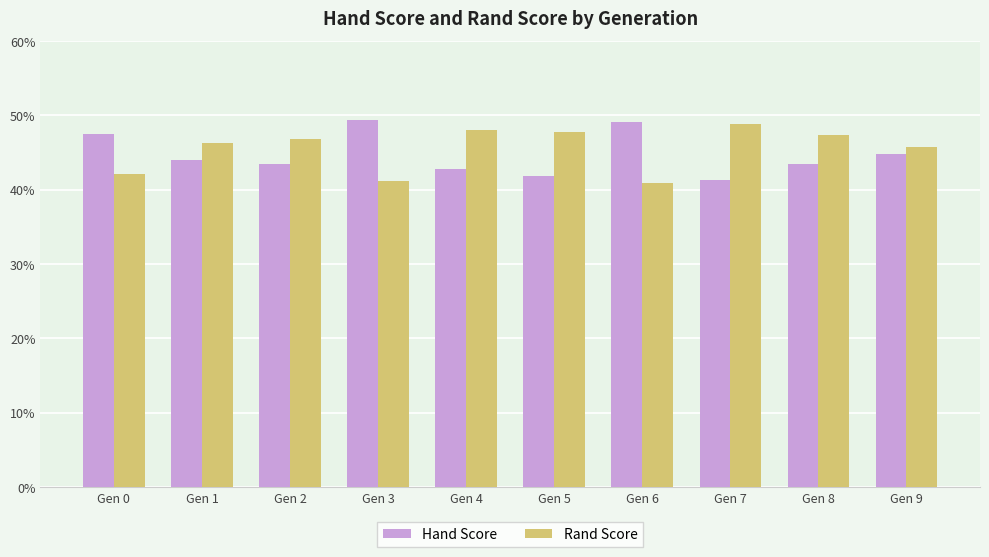

What is the difference between the Rand Score values at Gen 5 and Gen 3?

6.6